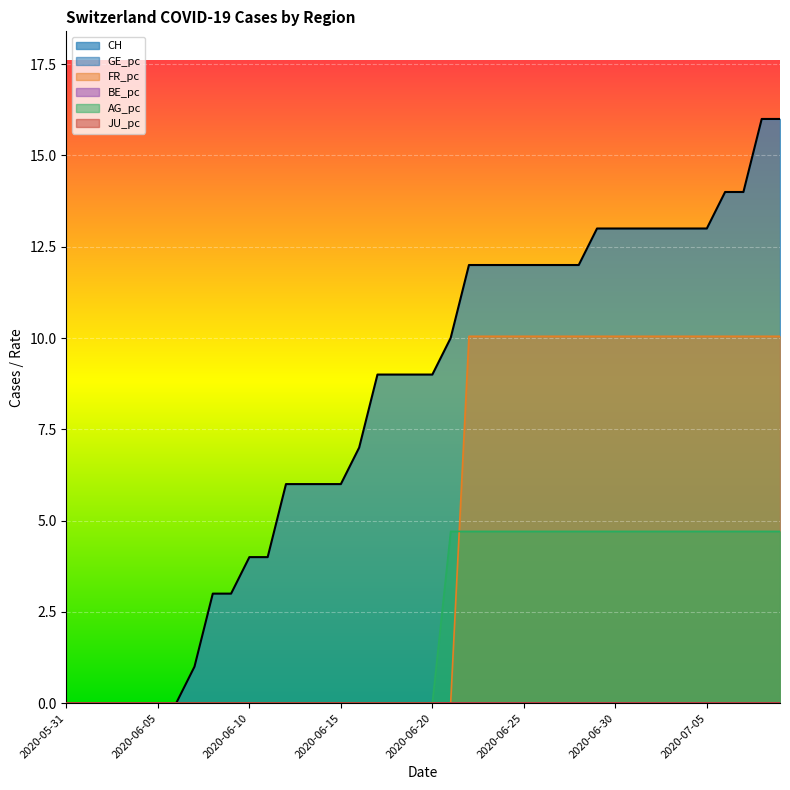

Does the chart display data point markers on the line(s)?

No